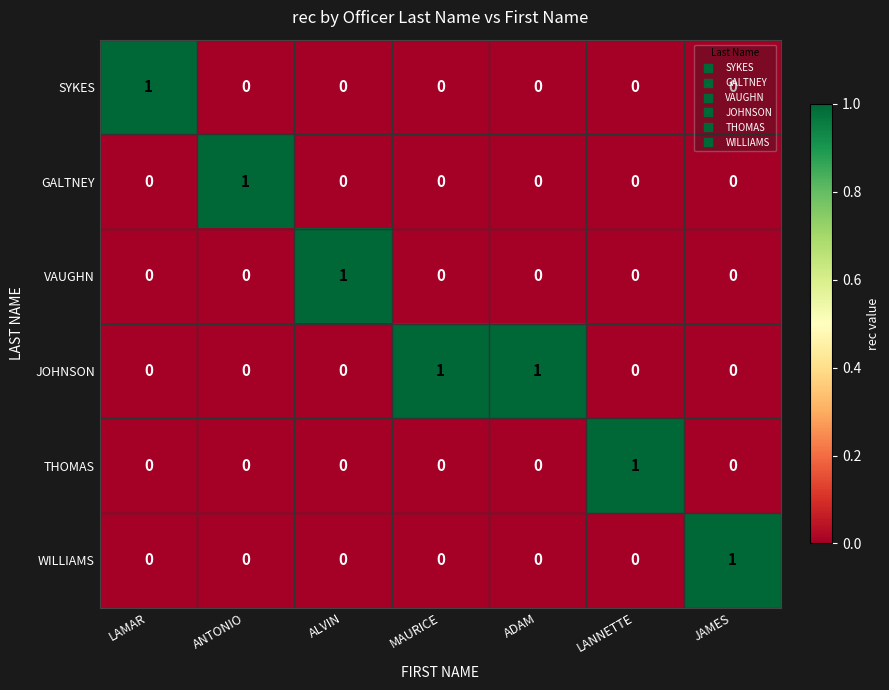

At which label does THOMAS reach its peak?

LANNETTE